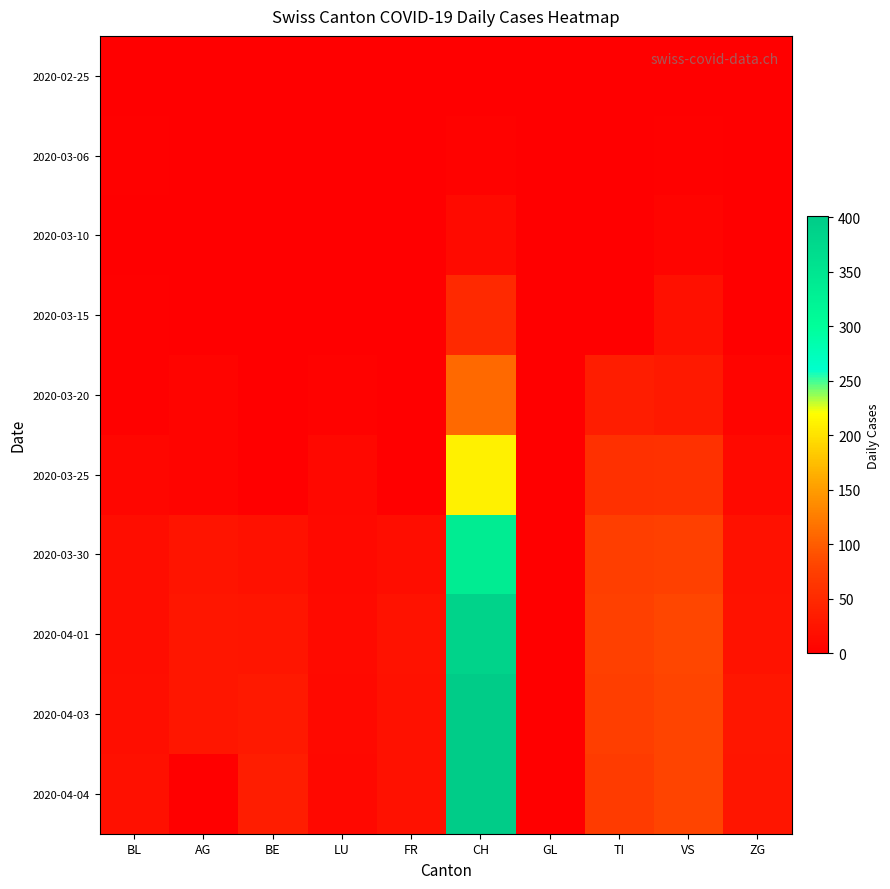

Reading left to right, extract all data points from this chart.

2020-02-25: BL=0	AG=0	BE=0	LU=0	FR=0	CH=0	GL=0	TI=0	VS=0	ZG=0
2020-03-06: BL=2	AG=0	BE=0	LU=0	FR=0	CH=4	GL=0	TI=0	VS=2	ZG=0
2020-03-10: BL=1	AG=0	BE=0	LU=1	FR=0	CH=13	GL=0	TI=0	VS=6	ZG=1
2020-03-15: BL=2	AG=0	BE=0	LU=1	FR=0	CH=50	GL=0	TI=0	VS=19	ZG=1
2020-03-20: BL=2	AG=6	BE=0	LU=4	FR=0	CH=110	GL=0	TI=35	VS=30	ZG=5
2020-03-25: BL=8	AG=5	BE=0	LU=10	FR=0	CH=211	GL=0	TI=57	VS=58	ZG=11
2020-03-30: BL=17	AG=25	BE=21	LU=12	FR=16	CH=337	GL=0	TI=75	VS=76	ZG=21
2020-04-01: BL=17	AG=27	BE=26	LU=14	FR=23	CH=386	GL=0	TI=76	VS=83	ZG=23
2020-04-03: BL=18	AG=27	BE=30	LU=11	FR=21	CH=401	GL=0	TI=75	VS=80	ZG=27
2020-04-04: BL=19	AG=0	BE=35	LU=10	FR=21	CH=398	GL=0	TI=72	VS=80	ZG=26